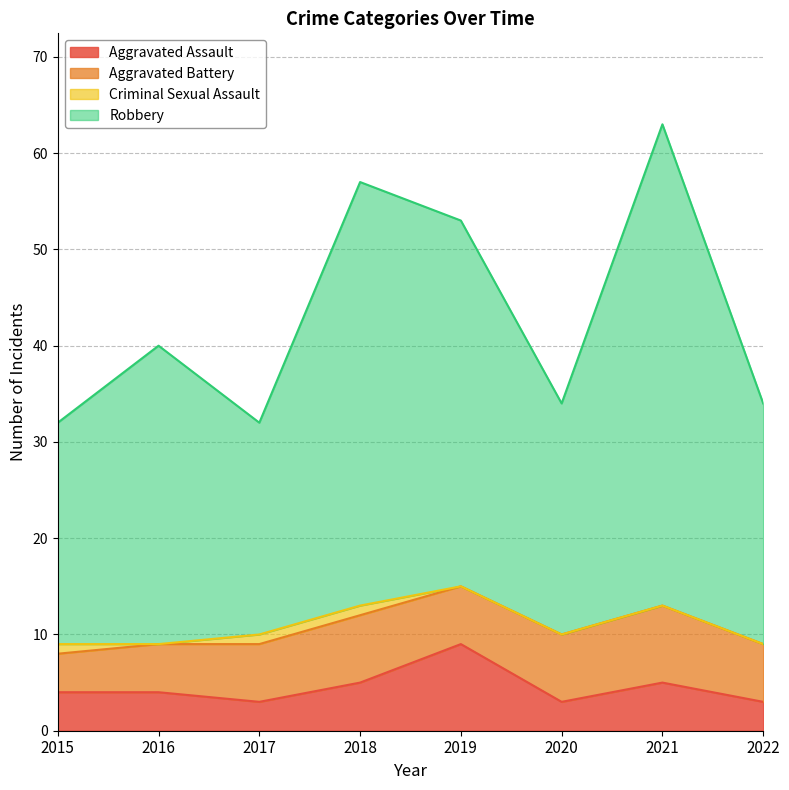

Is it true that Aggravated Assault equals 5 at 2021?

True